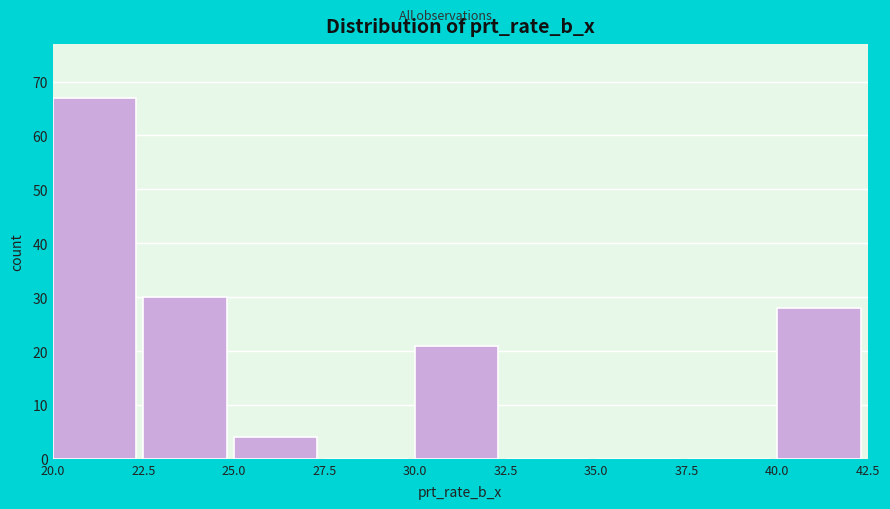

What is the height of the bar covering 25.0 to 27.5 on the x-axis? The values are not printed on the chart, so give them approximately, as read against the axis.

4